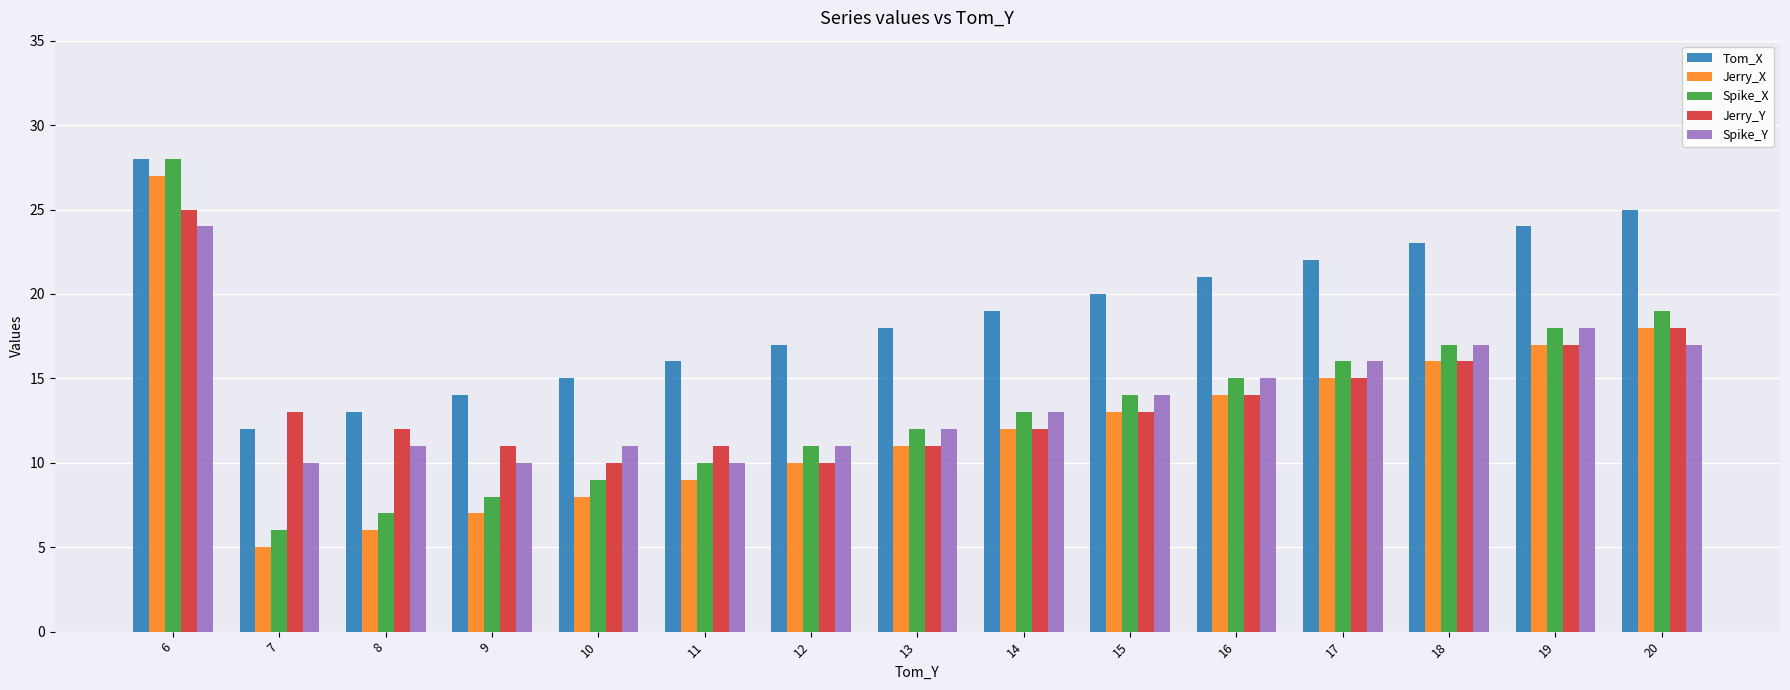

Rank the categories by Tom_X value from lowest to highest.

7, 8, 9, 10, 11, 12, 13, 14, 15, 16, 17, 18, 19, 20, 6